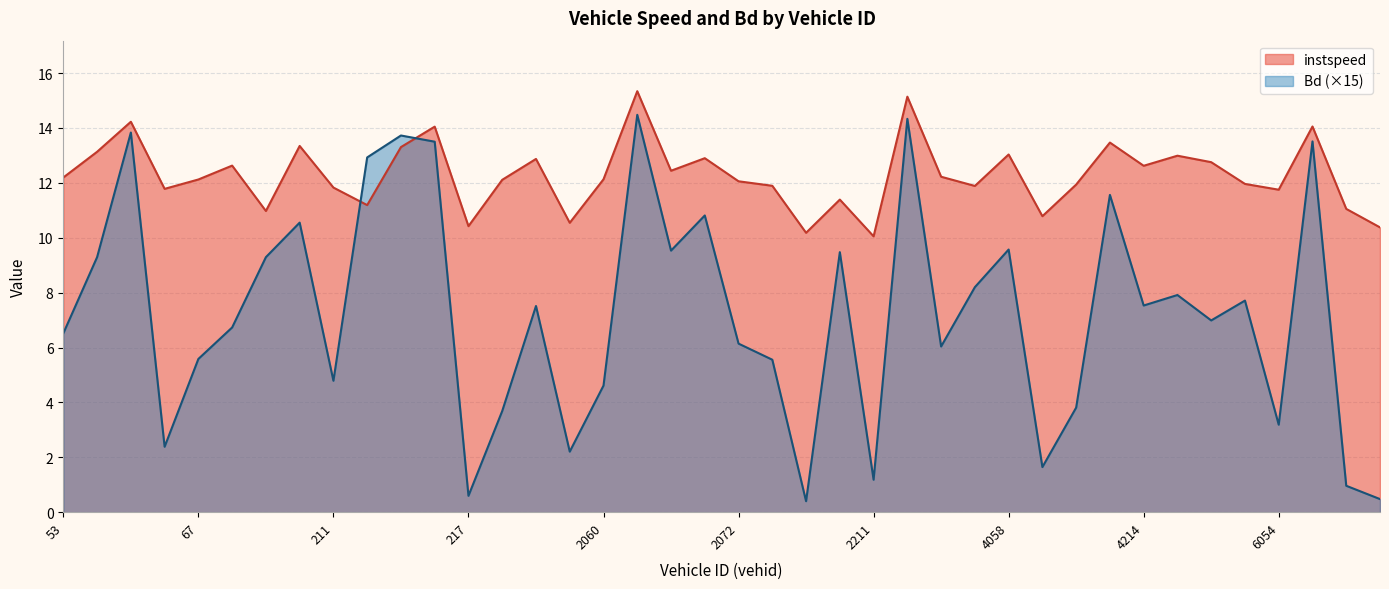

True or false: Bd and instspeed cross at least once.

True